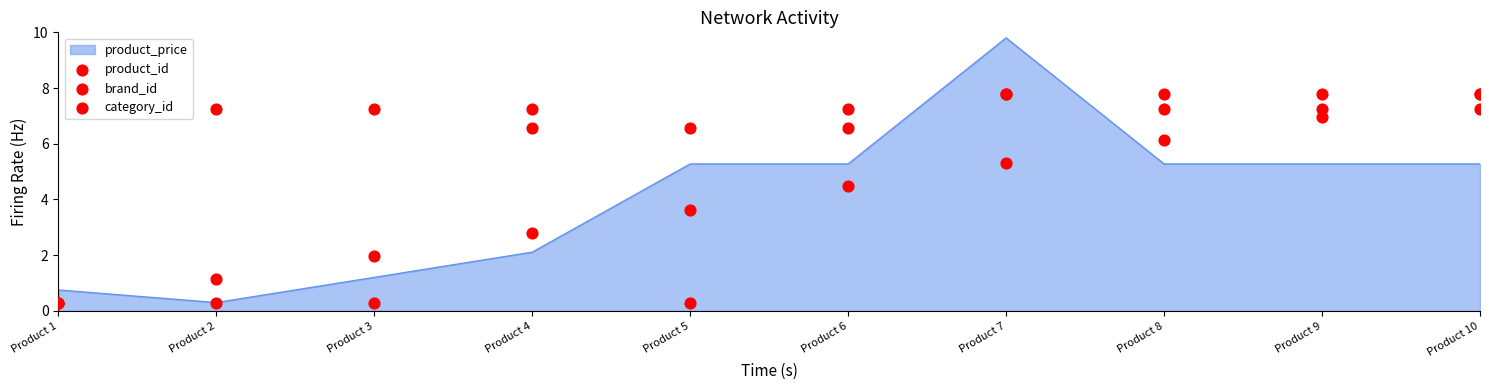

Which category has the lowest value in the product_price series?

Product 2